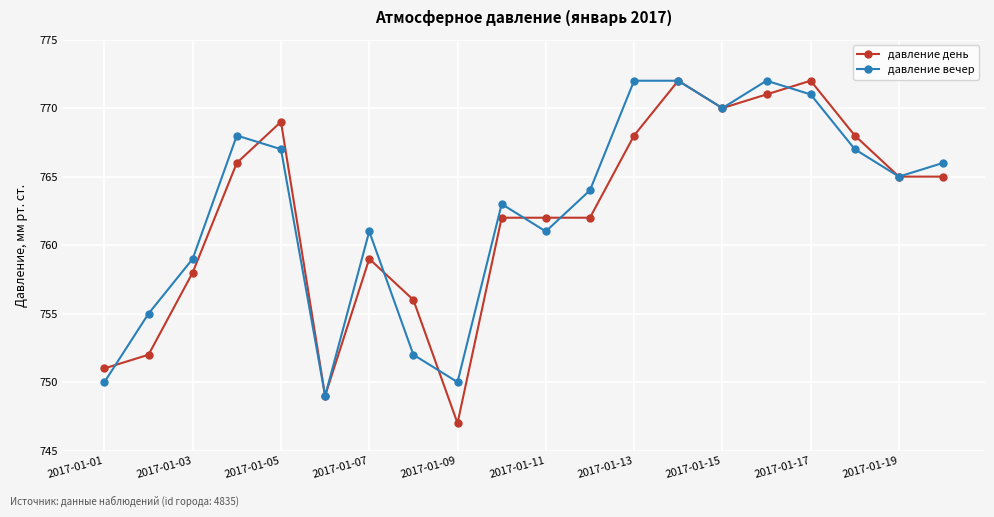

True or false: давление день has more than 1 points higher than both neighbors.

True